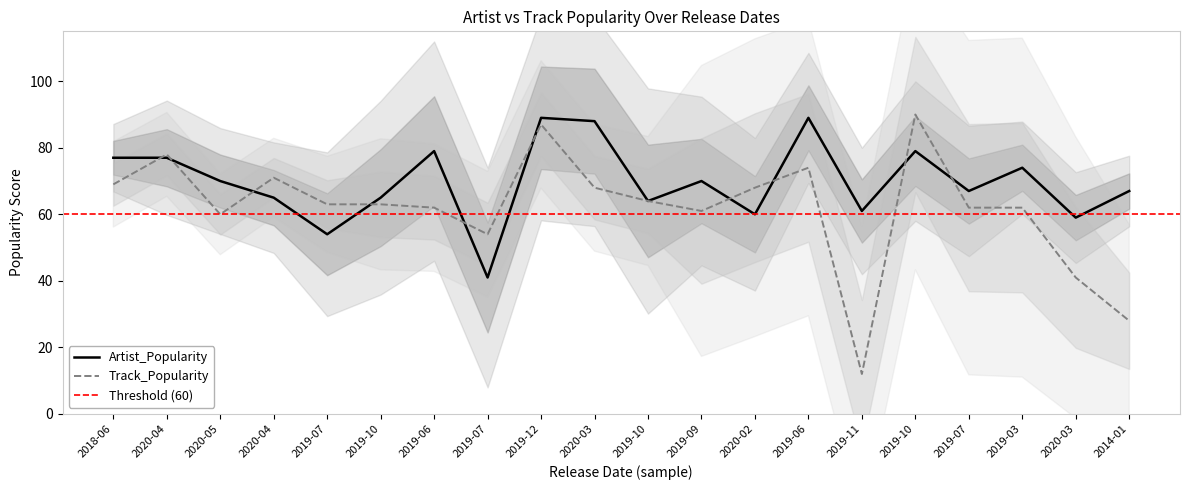

Between 2019-06 and 2019-11, which series saw the biggest shift?

Track_Popularity